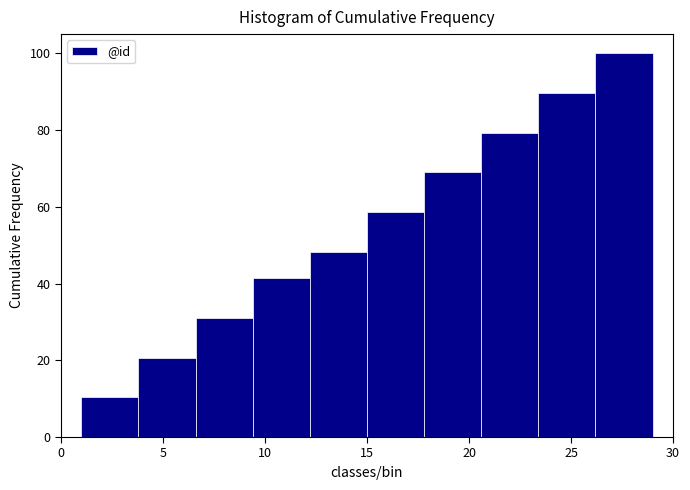

Reading left to right, transcribe this chart: for each bar, give the range it covers on the x-axis and its height. Neither the bar edges nor the heights are printed on the chart, so give them approximately, as read against the axes.

1.0 to 3.8: 10
3.8 to 6.6: 20
6.6 to 9.4: 32
9.4 to 12.2: 42
12.2 to 15.0: 48
15.0 to 17.8: 58
17.8 to 20.6: 68
20.6 to 23.4: 80
23.4 to 26.2: 90
26.2 to 29.0: 100